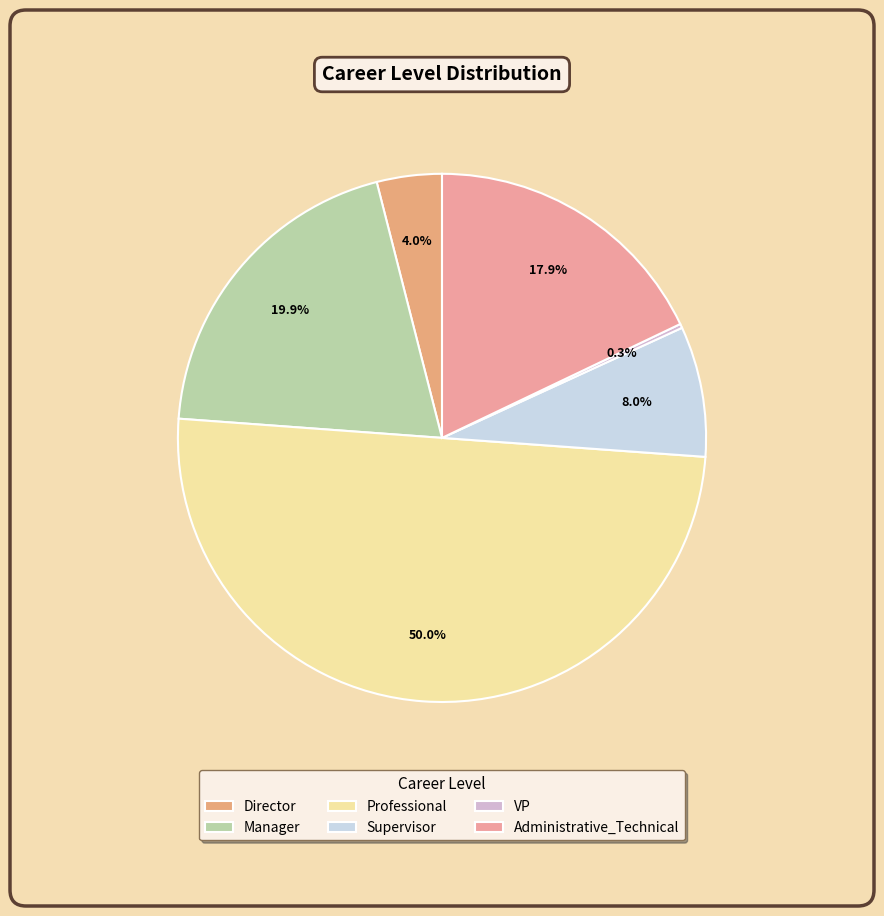

True or false: Professional accounts for 64% of the total.

False